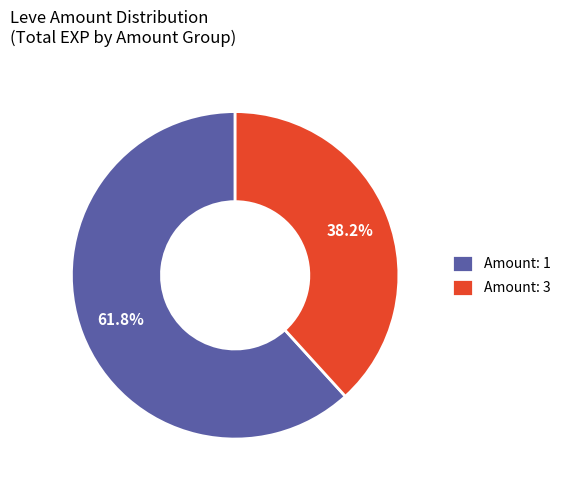

Is there any slice that represents more than half of the pie?

Yes